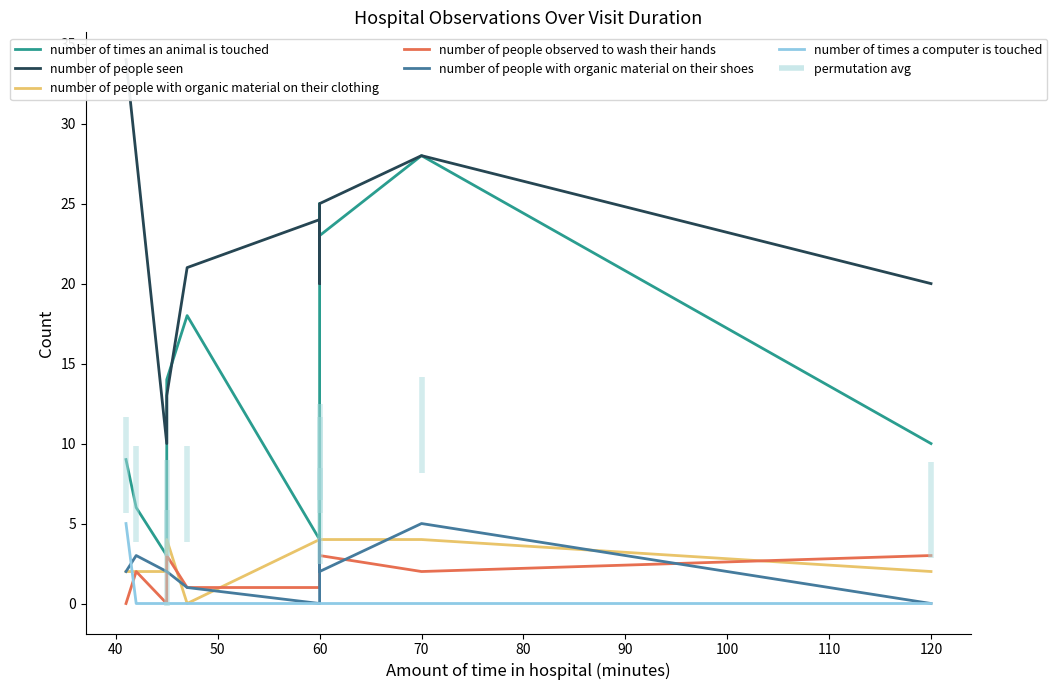

List the series in order of their peak value, highest first.

number of people seen, number of times an animal is touched, number of people with organic material on their shoes, number of times a computer is touched, number of people with organic material on their clothing, number of people observed to wash their hands